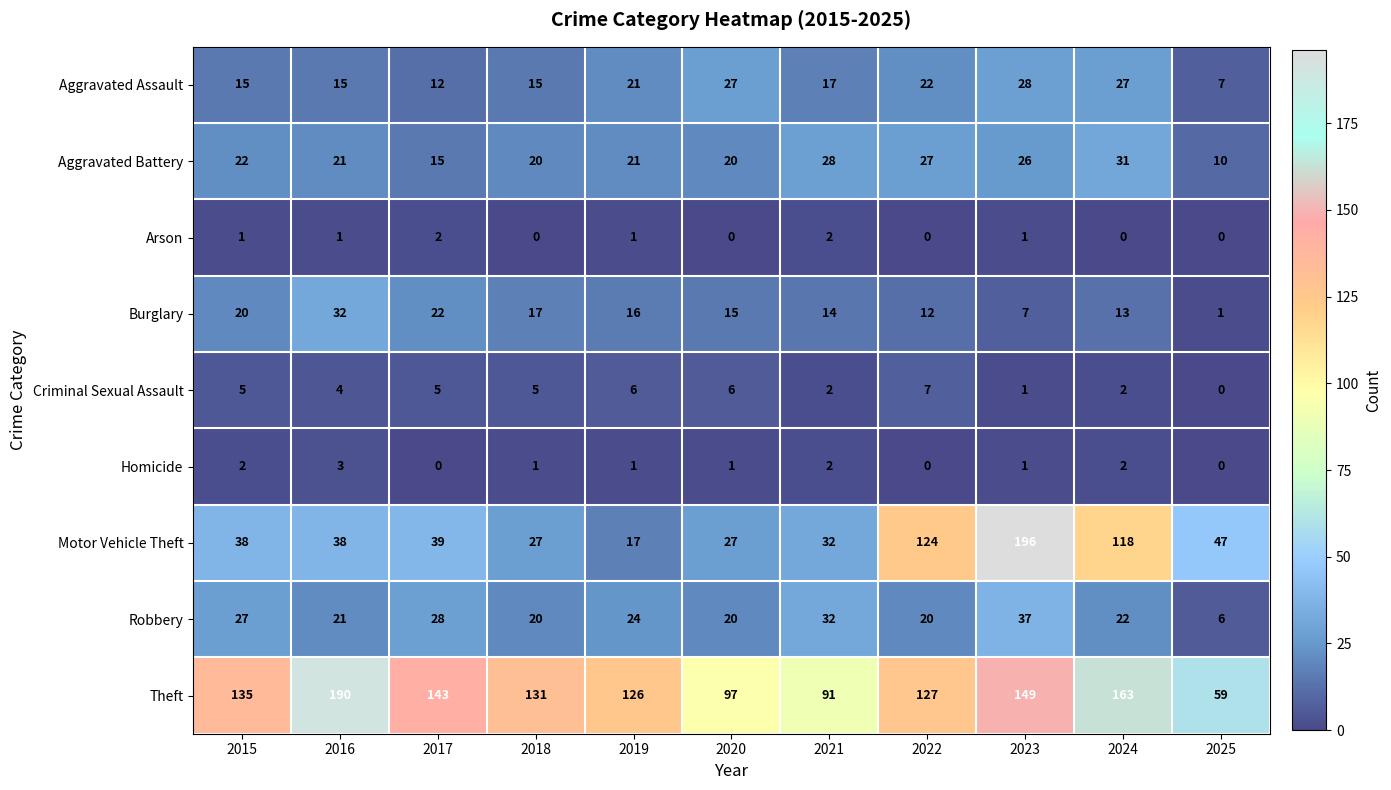

What is the maximum value for Burglary?

32